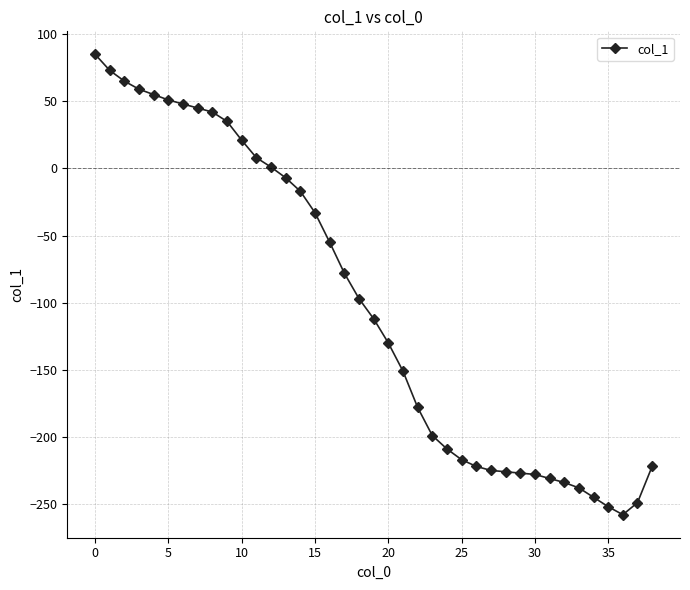

How many categories are shown in the chart?

39